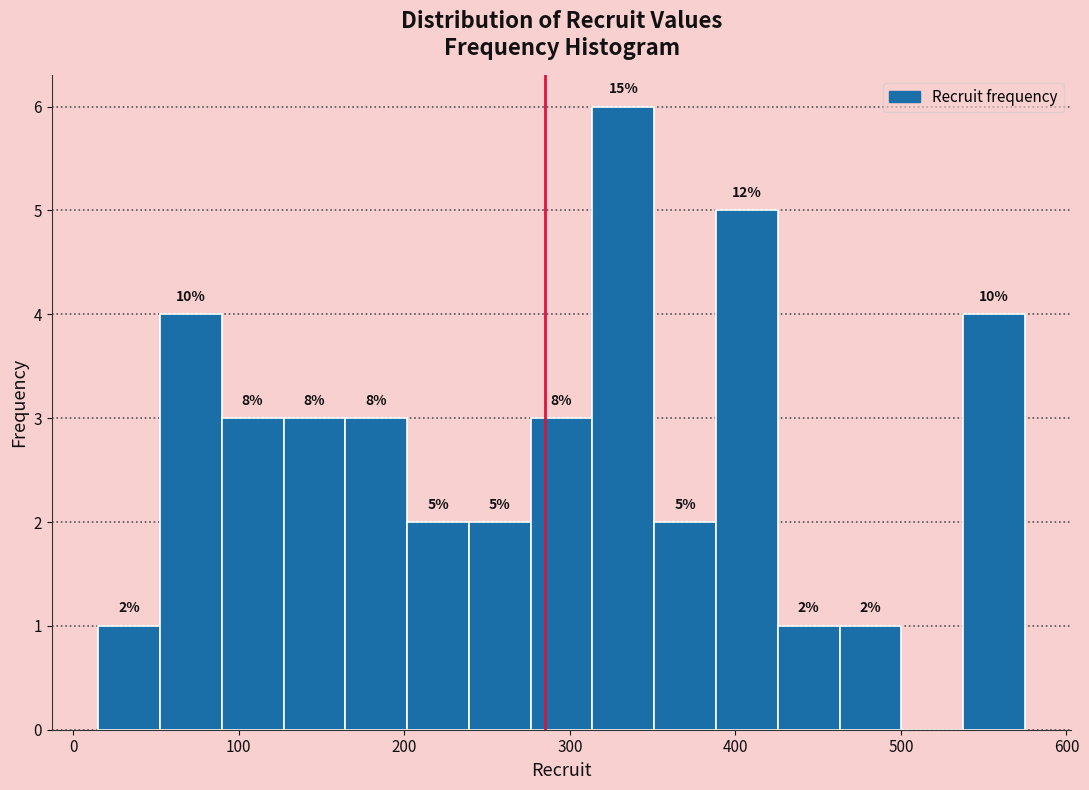

Around what value on the x-axis is the tallest bar? Give the approximate position of its centre, as read against the axis.

330